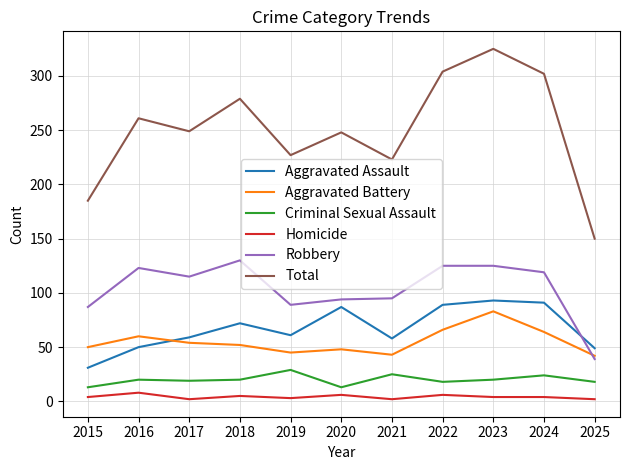

The value of Aggravated Assault at 2016 is 20. True or false?

False